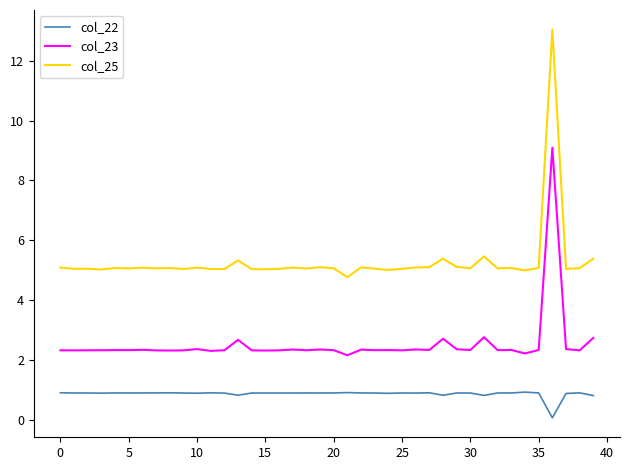

What is the smallest value displayed?

0.1